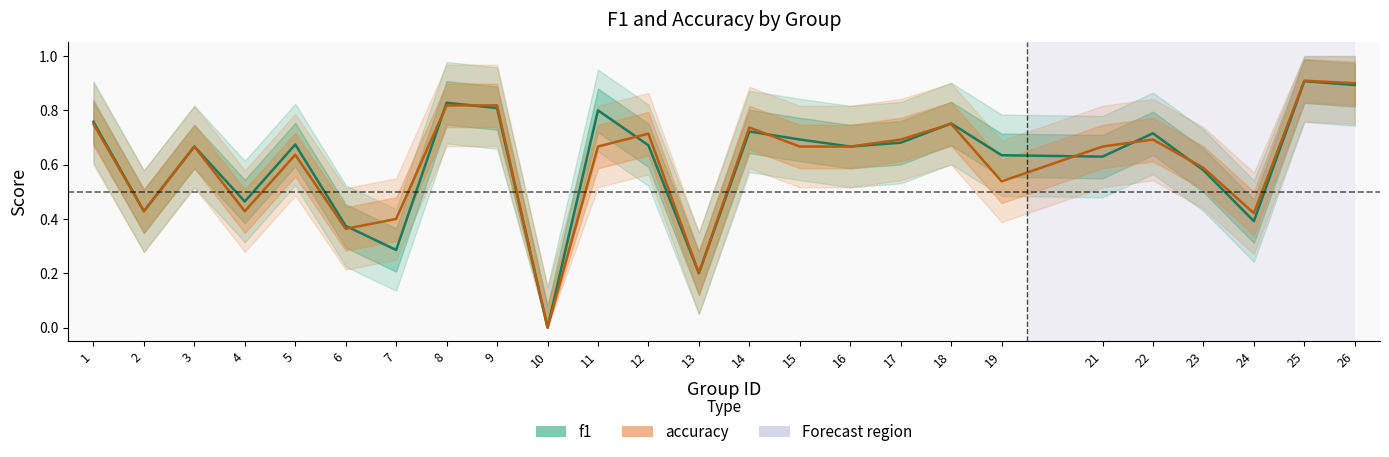

How many accuracy values are between 0 and 1?

25